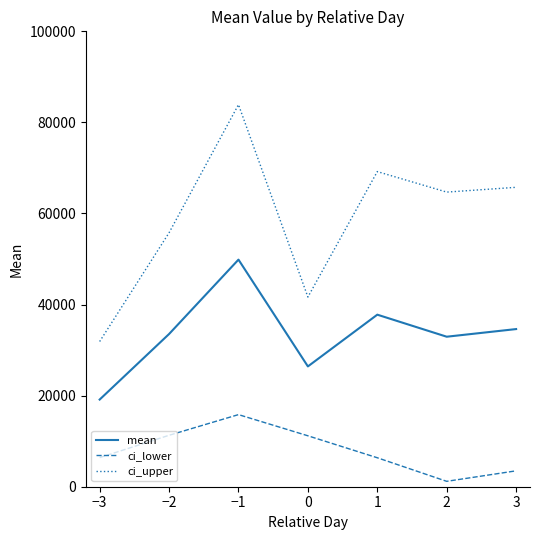

List the series in order of their overall mean, highest first.

ci_upper, mean, ci_lower